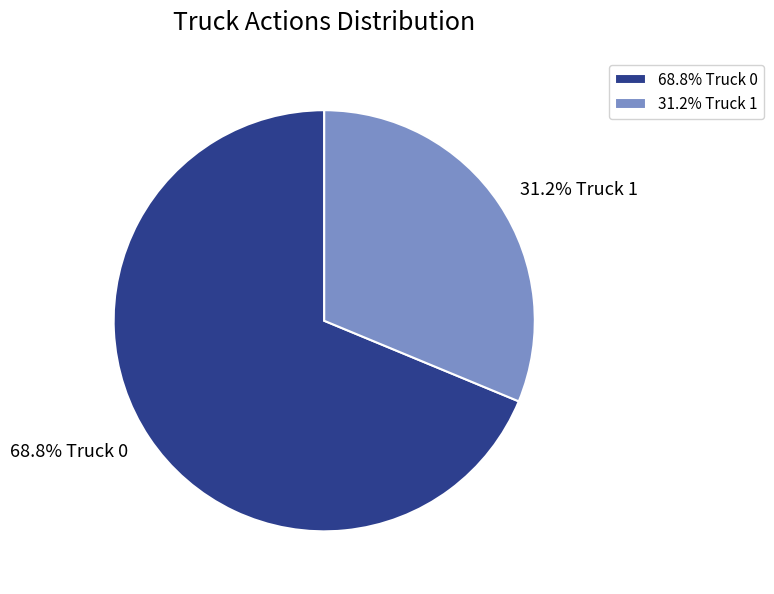

Which slice represents more than half of the pie?

68.8% Truck 0